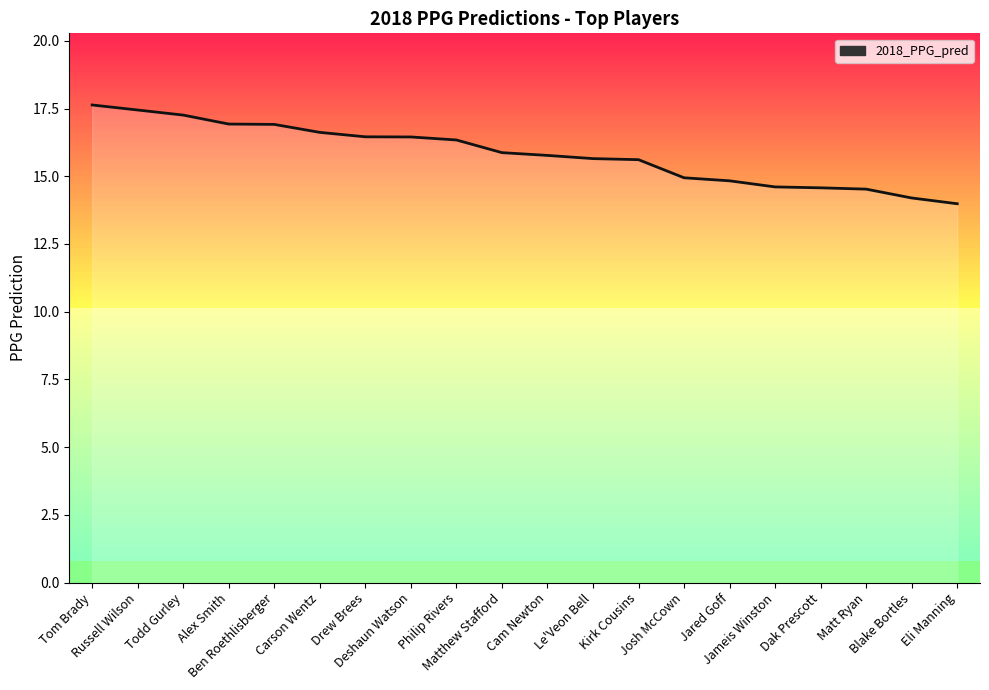

What is the difference between the second highest and second lowest values?

3.2